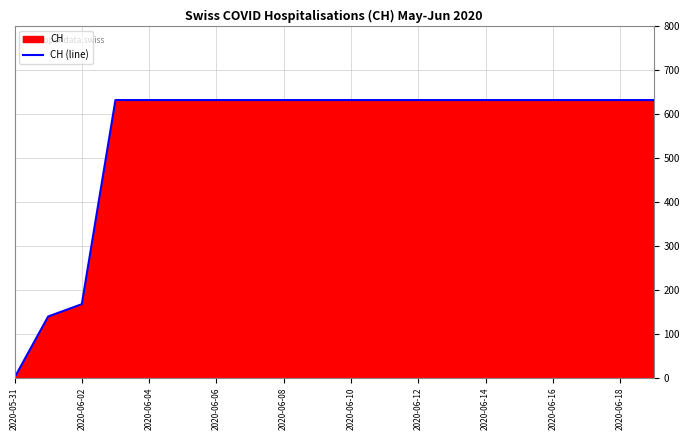

What is the value of the 10th point from the left?

631